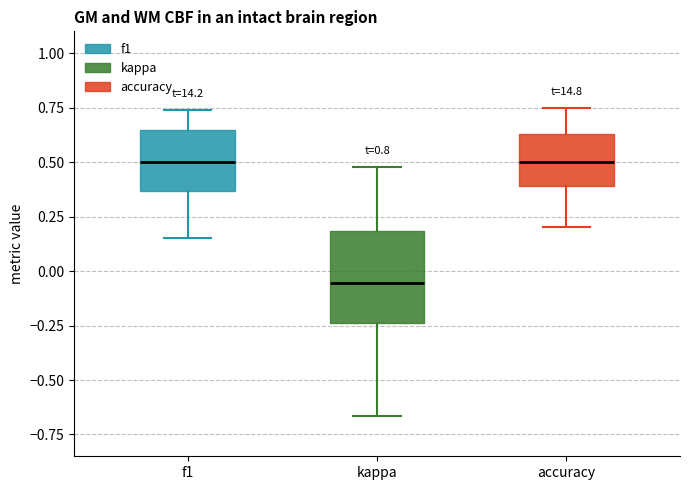

Which box's median line is the lowest?

kappa